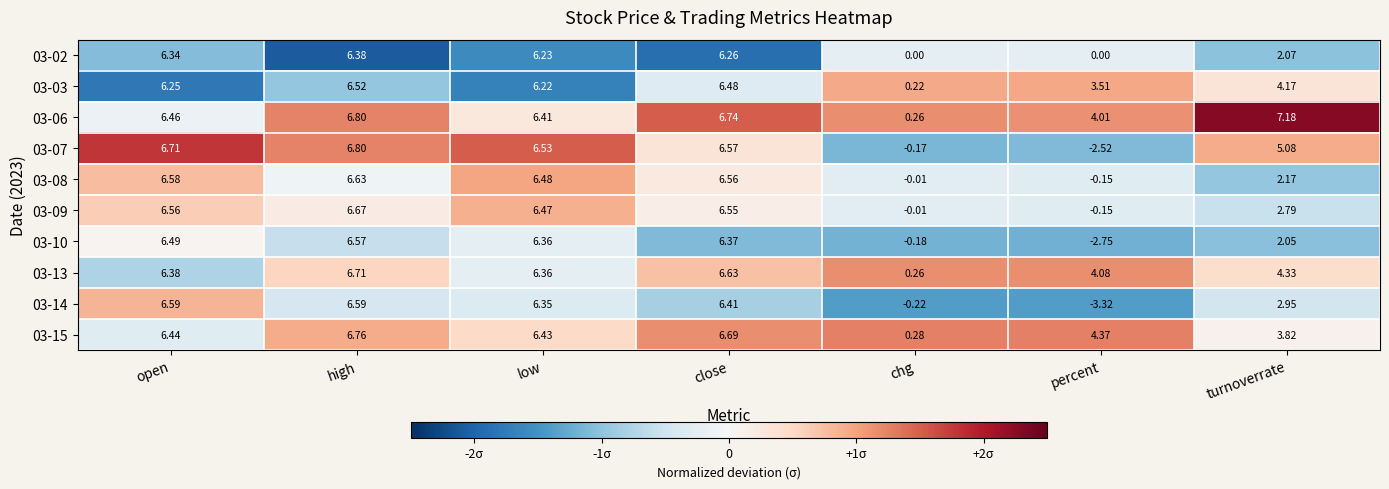

Where is 03-13 nearest to the value 3?

percent